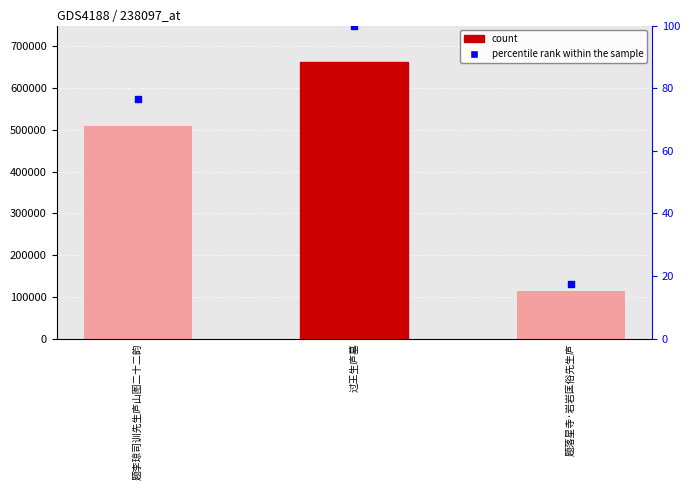

Which series has the widest spread of Y values?

count